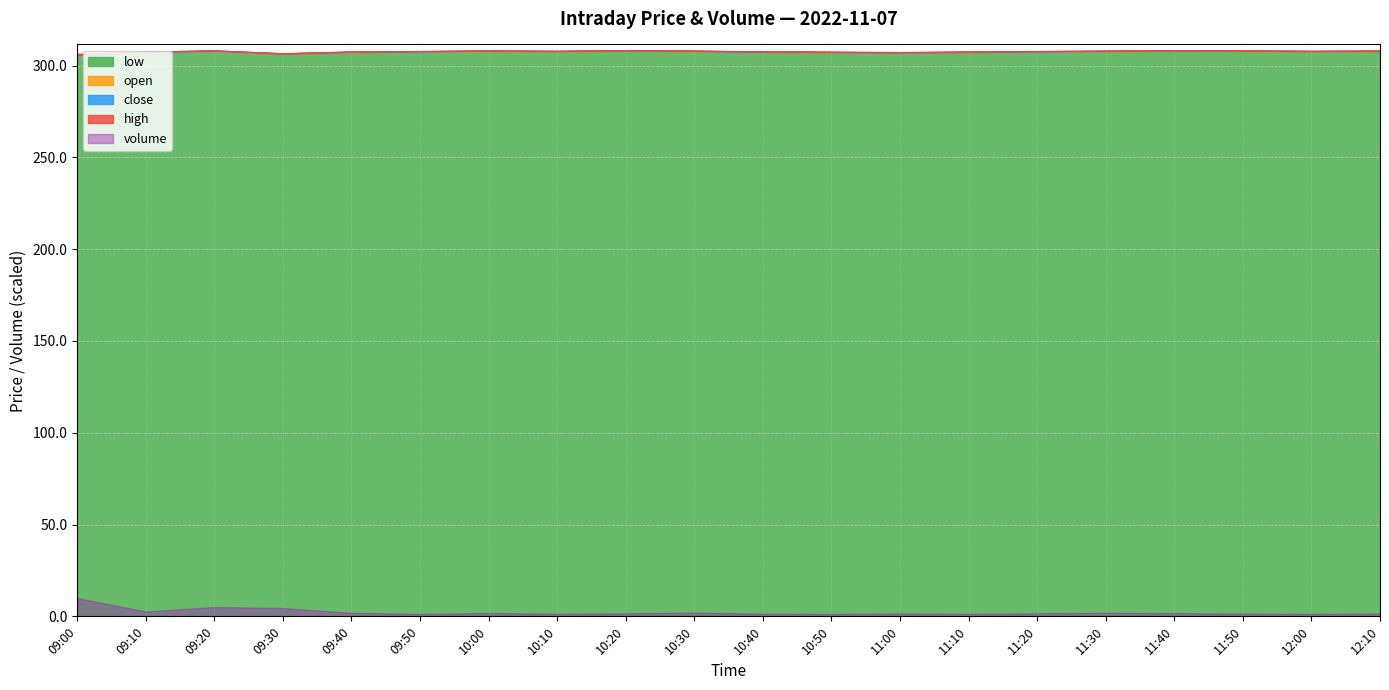

True or false: volume and open intersect in this chart.

False